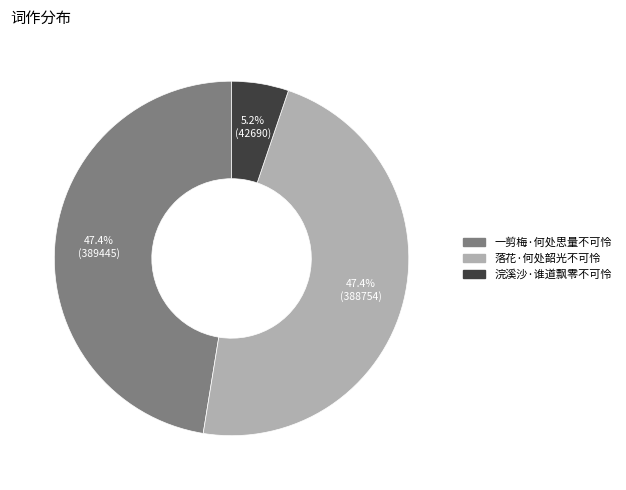

Between 浣溪沙·谁道飘零不可怜 and 一剪梅·何处思量不可怜, which is larger?

一剪梅·何处思量不可怜